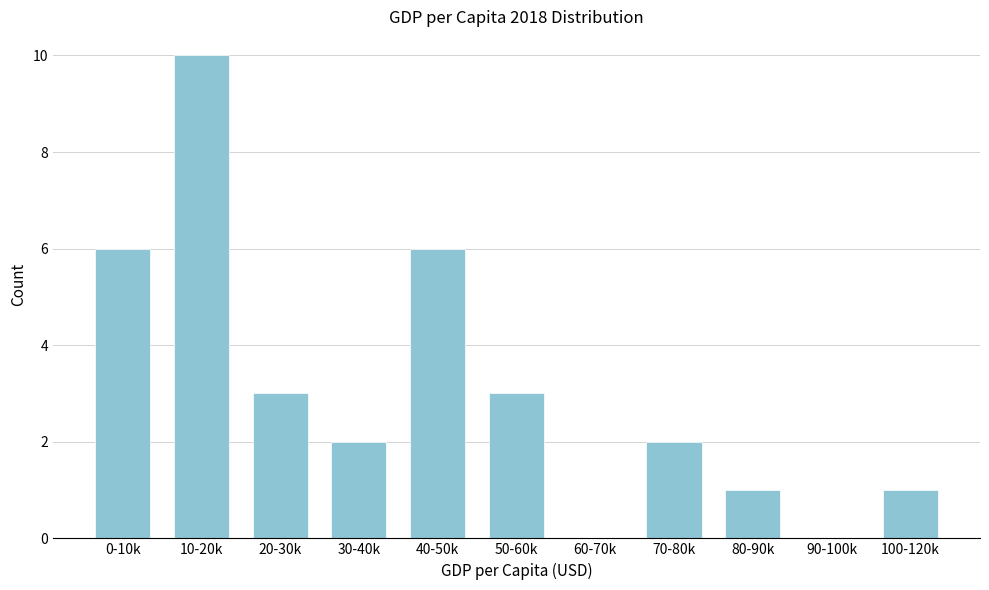

Reading right to left, list all the values displayed in this chart.

100-120k=1	90-100k=0	80-90k=1	70-80k=2	60-70k=0	50-60k=3	40-50k=6	30-40k=2	20-30k=3	10-20k=10	0-10k=6